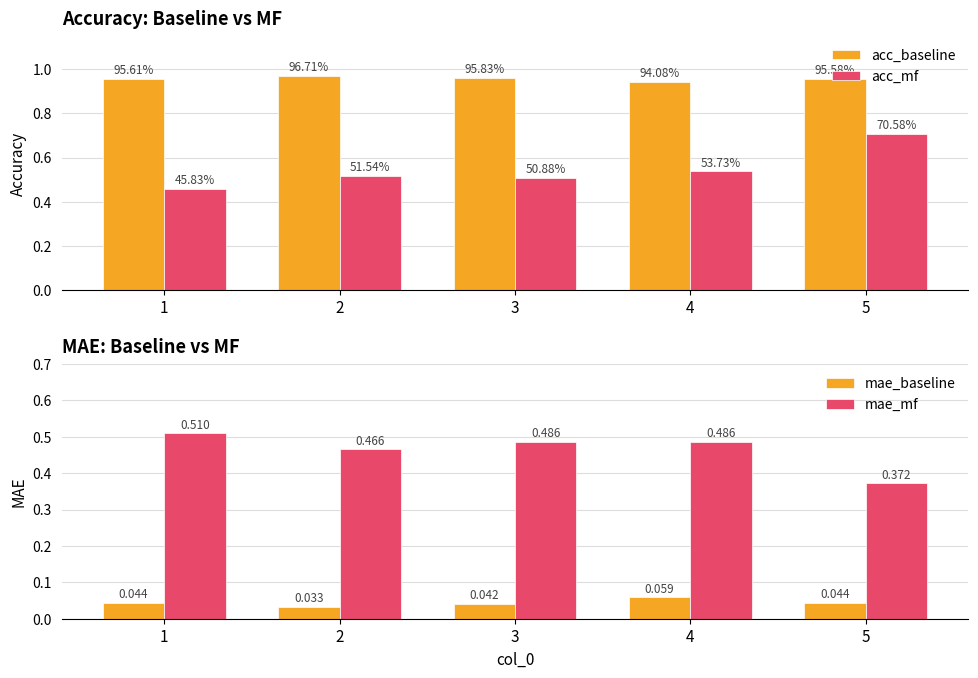

List the labels in order of mae_mf value, smallest first.

5, 2, 4, 3, 1